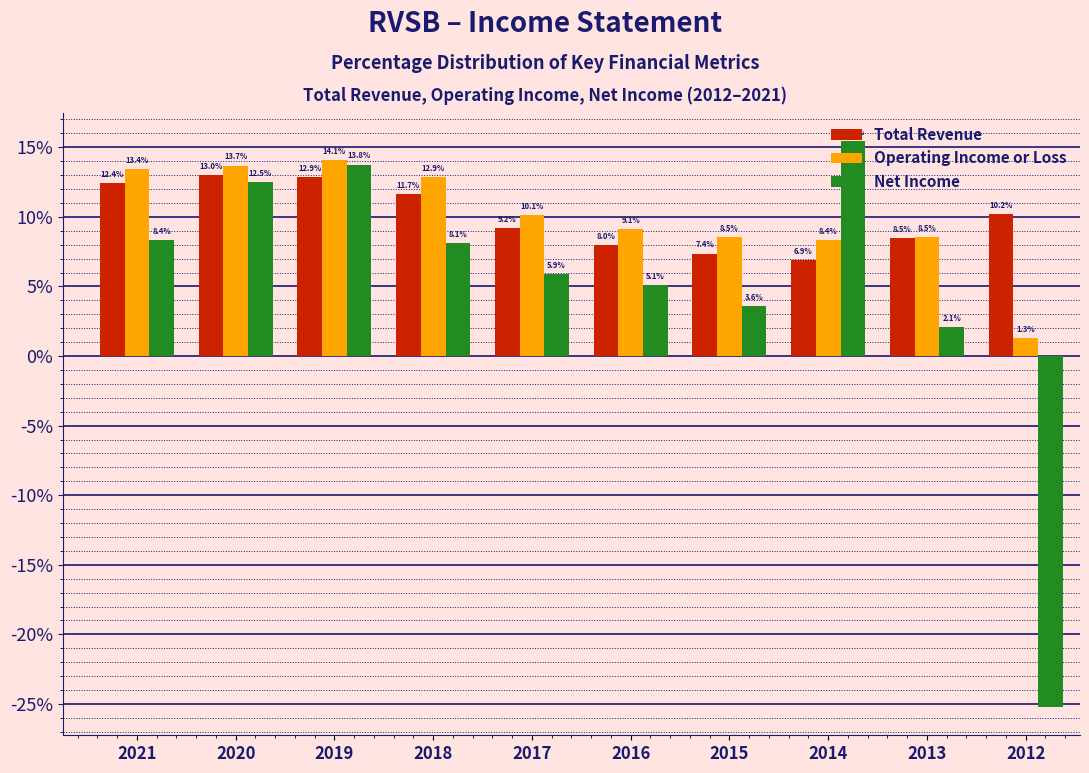

List the series in order of their peak value, lowest first.

Total Revenue, Operating Income or Loss, Net Income